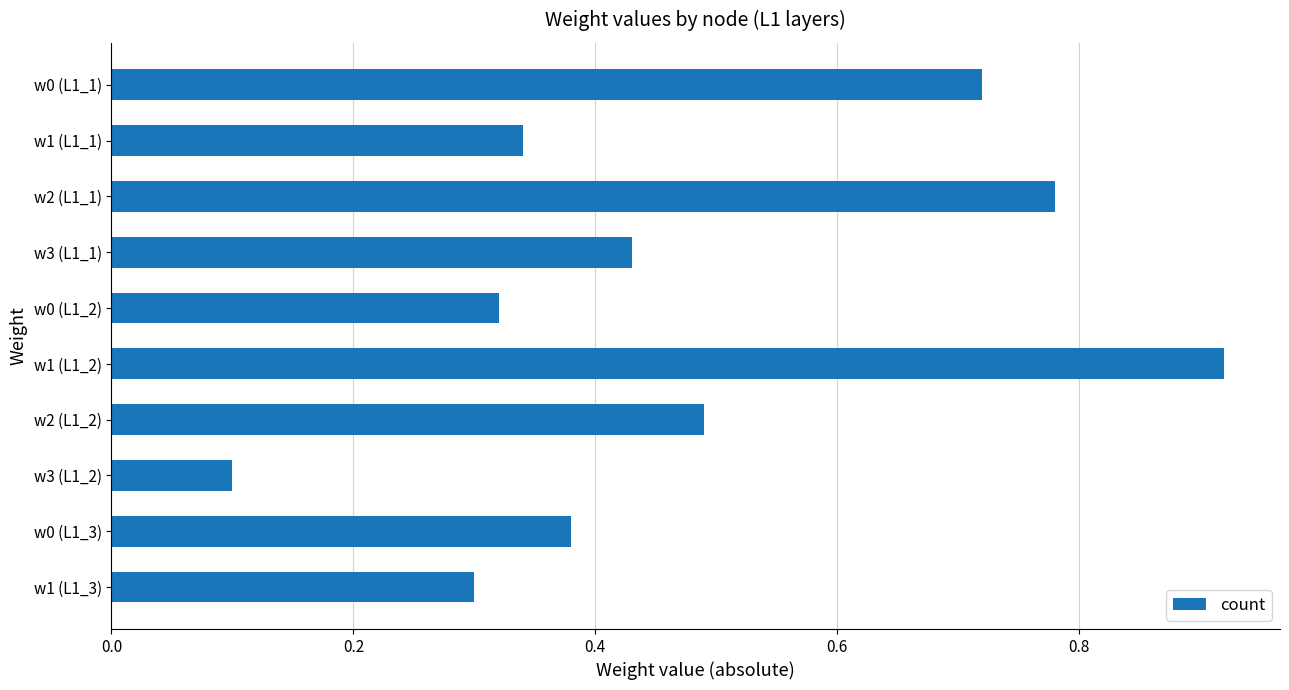

Which category has the lowest value across all series?

w3 (L1_2)